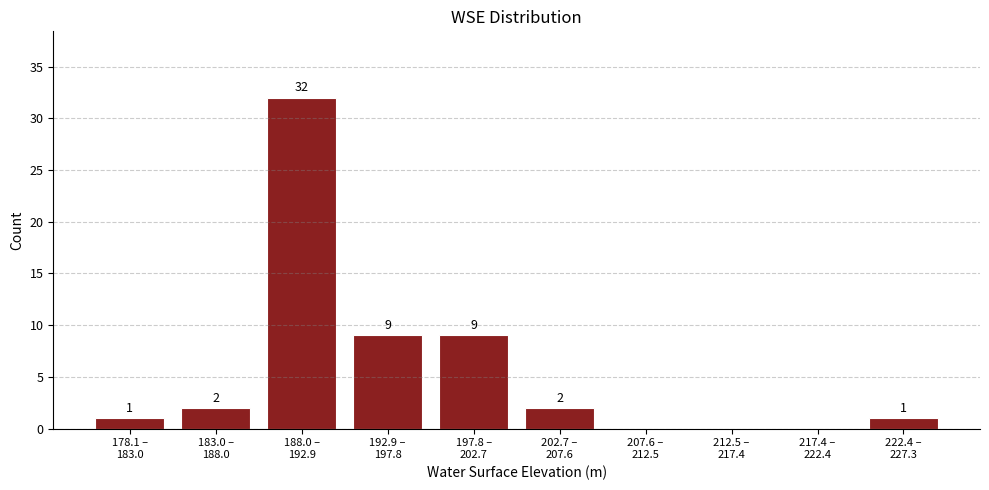

What is the maximum value shown in the chart?

32